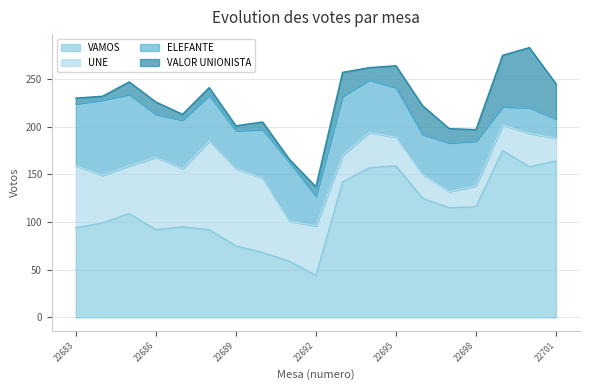

What are all the series names shown in the legend?

VAMOS, UNE, ELEFANTE, VALOR UNIONISTA